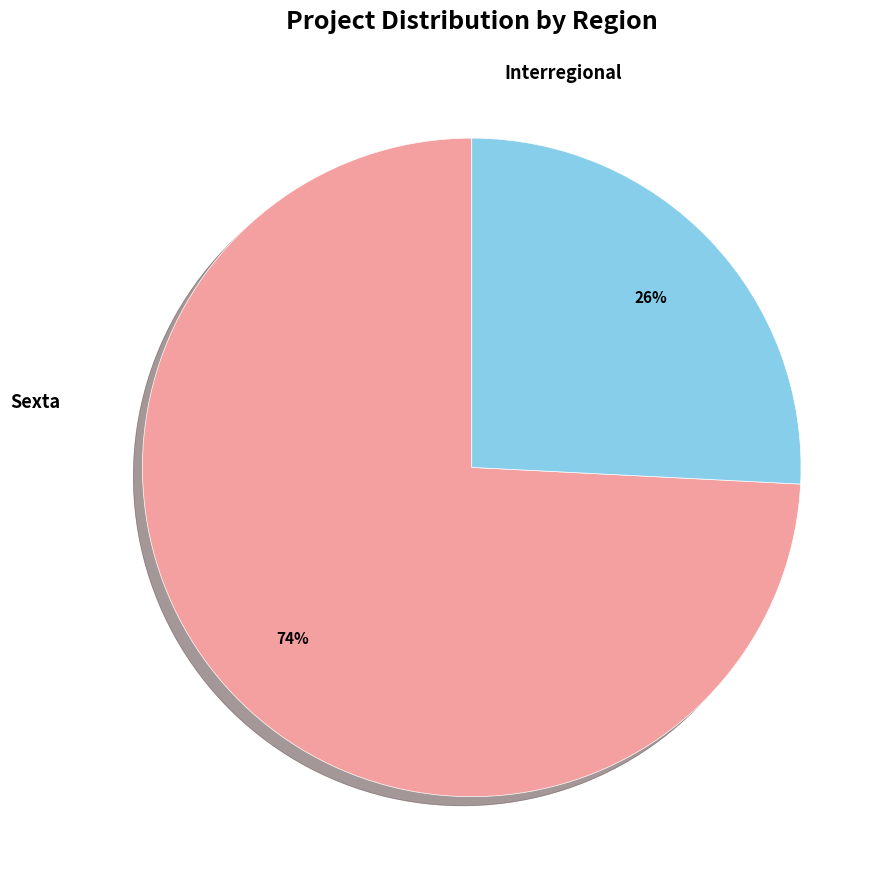

What is the majority slice?

Sexta